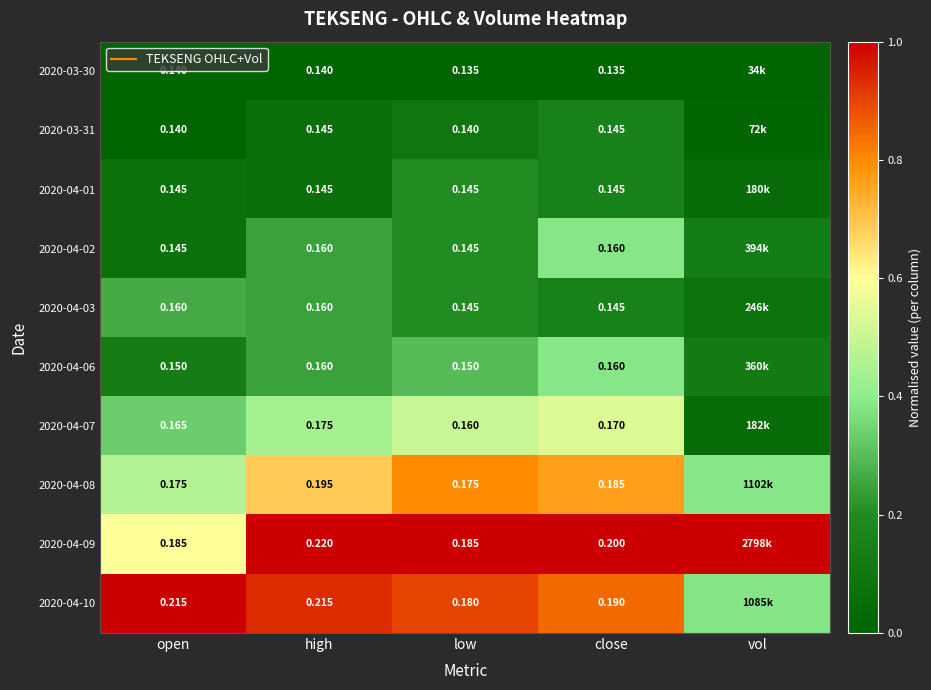

Count the number of data series in this chart.

10